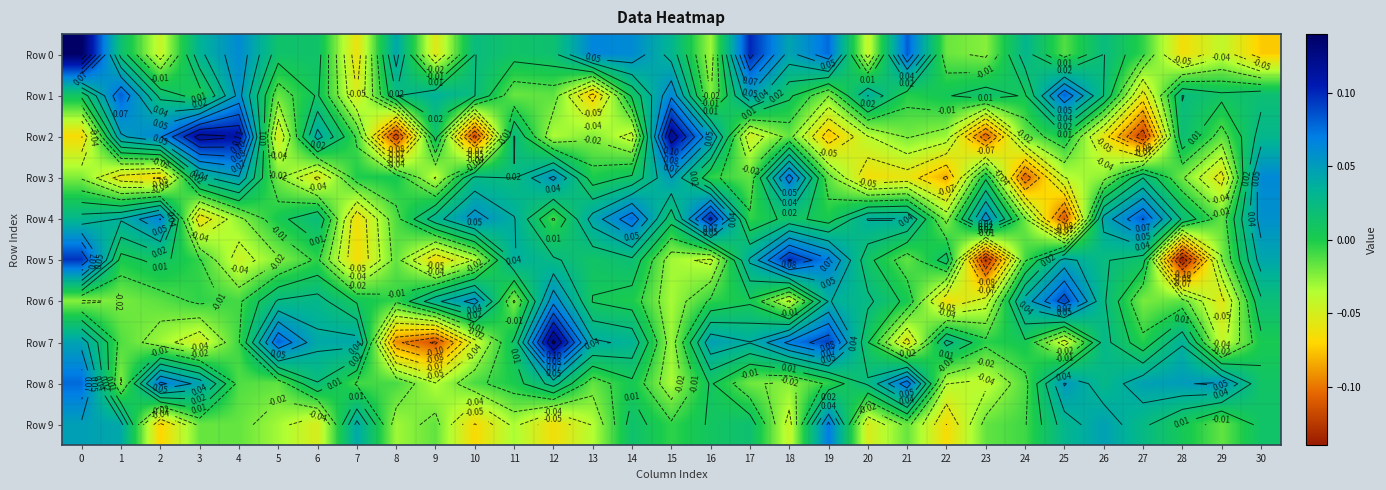

What is the spread (max minus min) of values at 25?

0.2